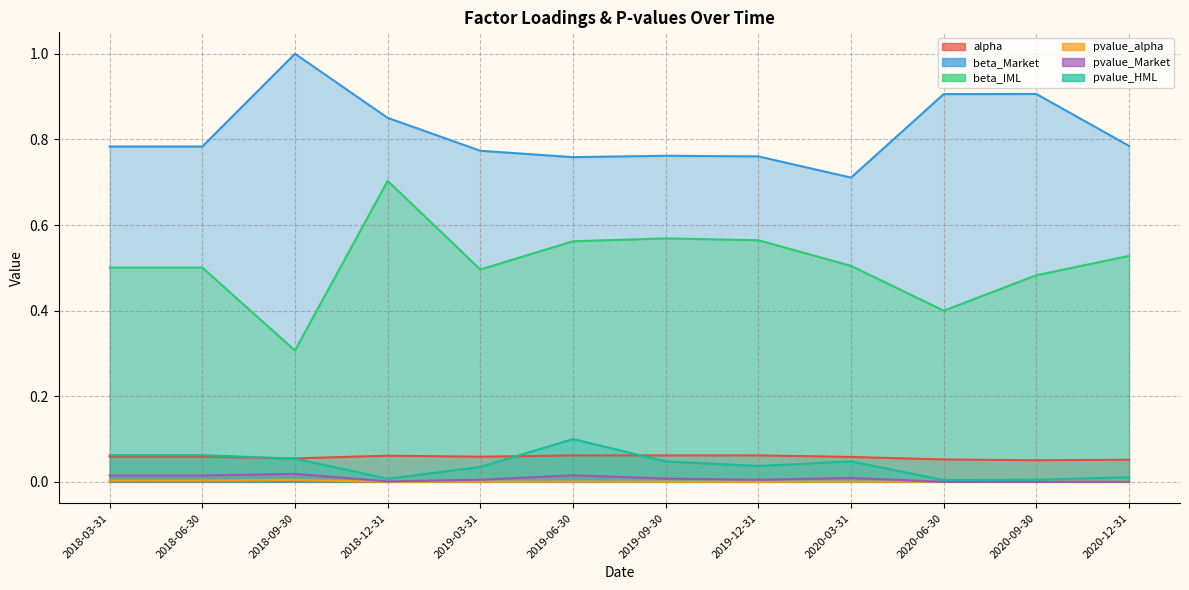

At which category does beta_IML reach its first local peak?

2018-12-31